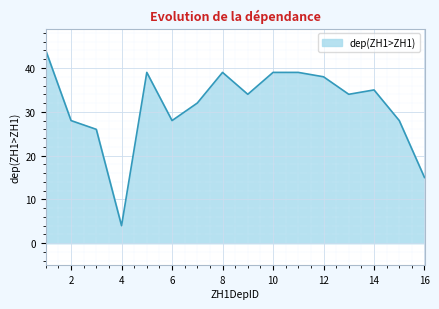

What is the smallest value displayed?

4